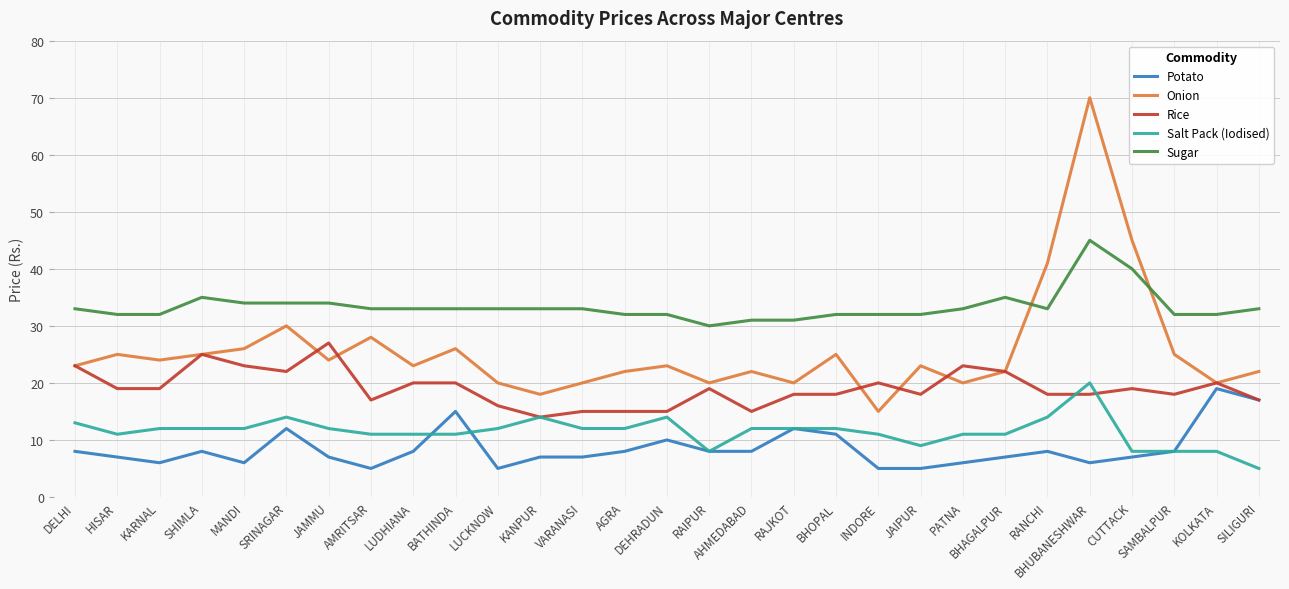

Is the value of Rice at RANCHI greater than the value of Potato at JAMMU?

Yes